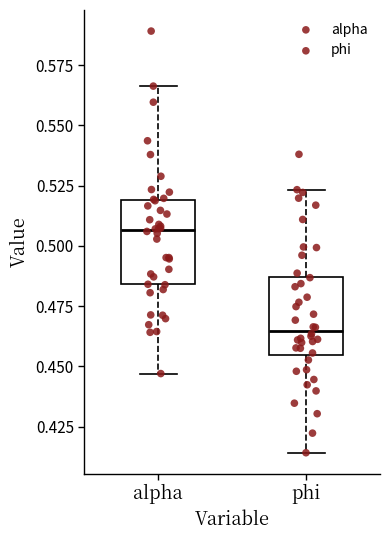

Where does the upper whisker of the box for alpha end on the y-axis? The values are not printed on the chart, so give them approximately, as read against the axis.

0.565